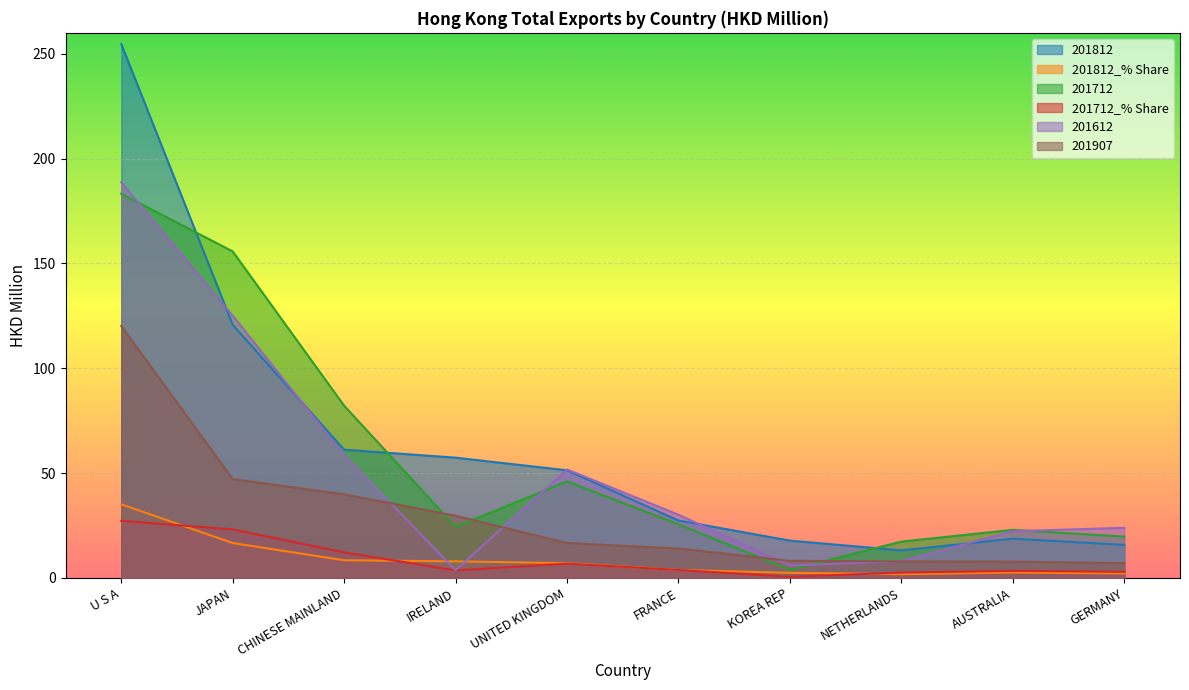

What is the maximum value for 201907?

120.2